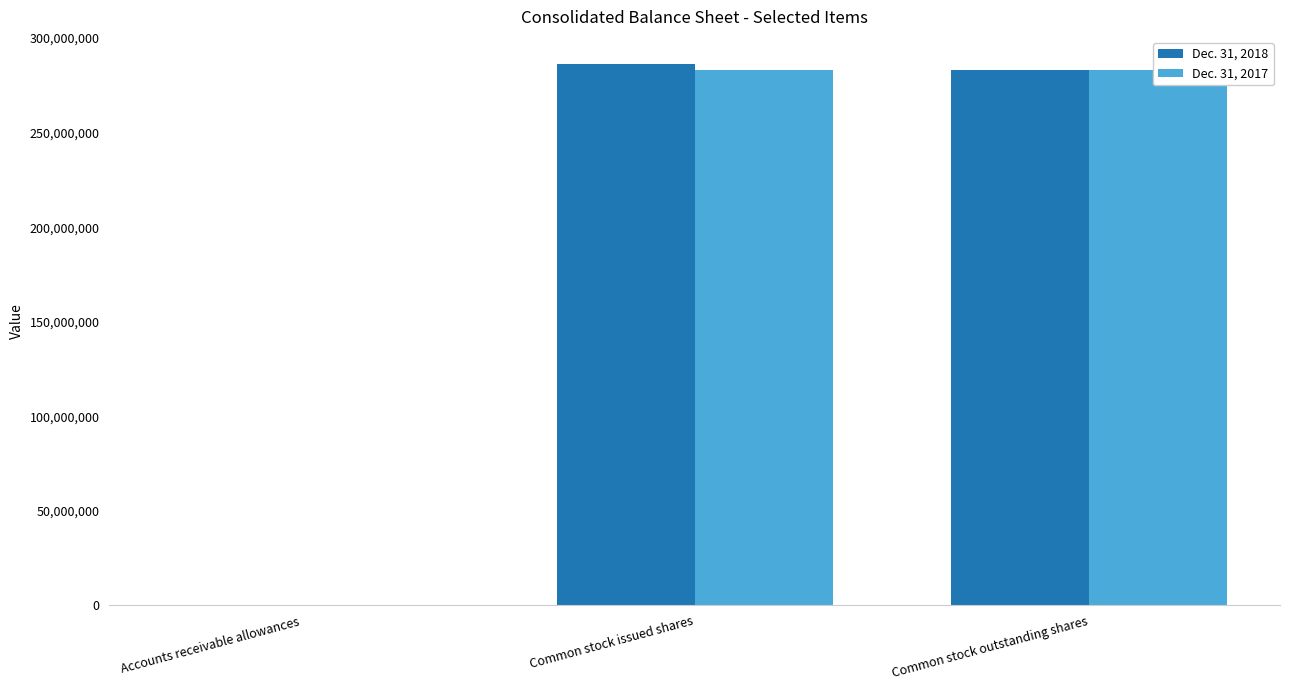

What is the spread (max minus min) of values at Common stock issued shares?

3210826